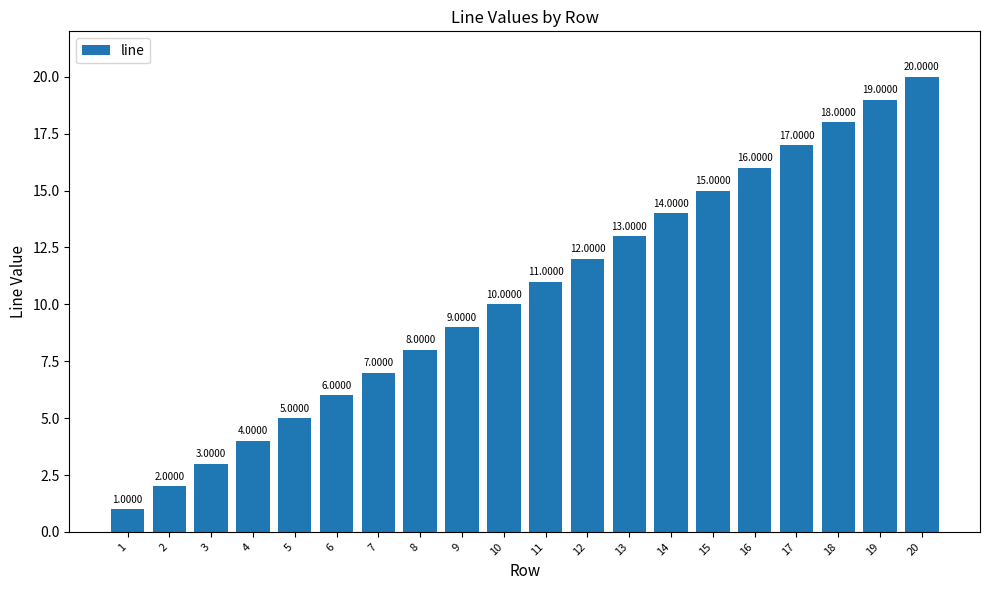

At which label is the value closest to 10?

10